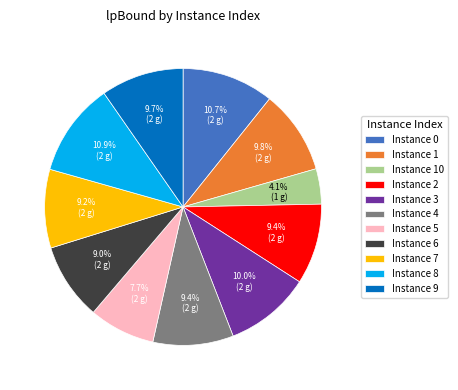

What is the smallest slice in the pie chart?

Instance 10